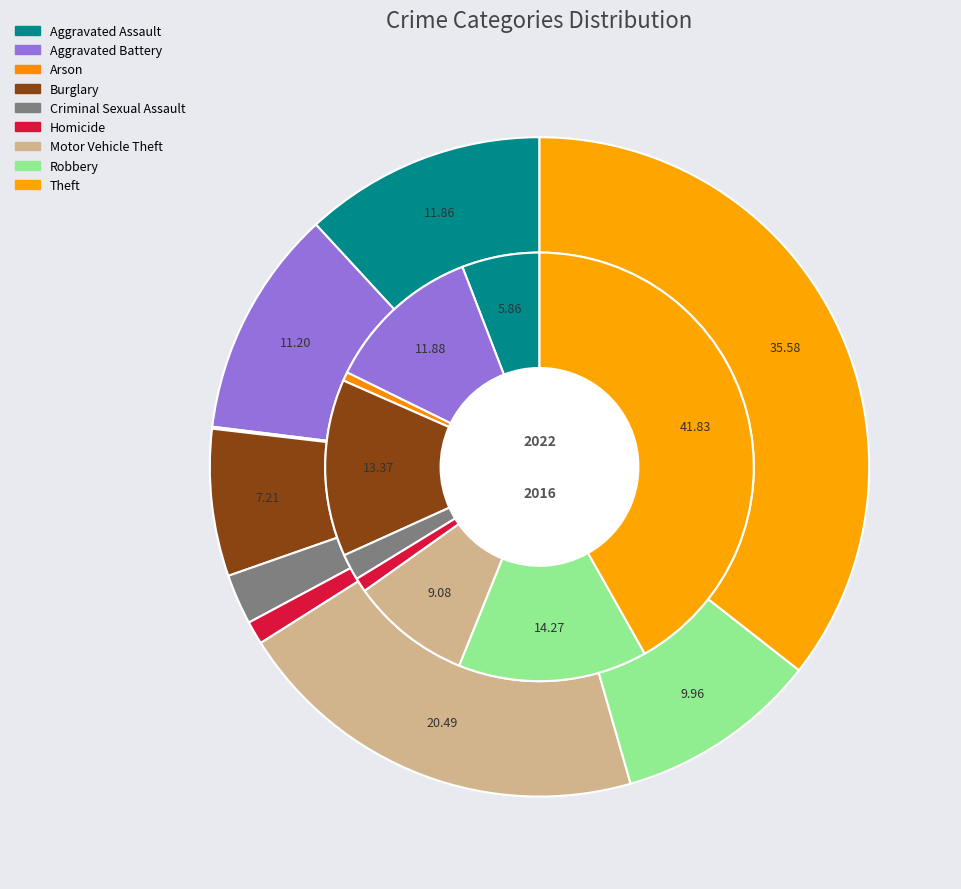

What is the total percentage of 7 and 4?

16.3%